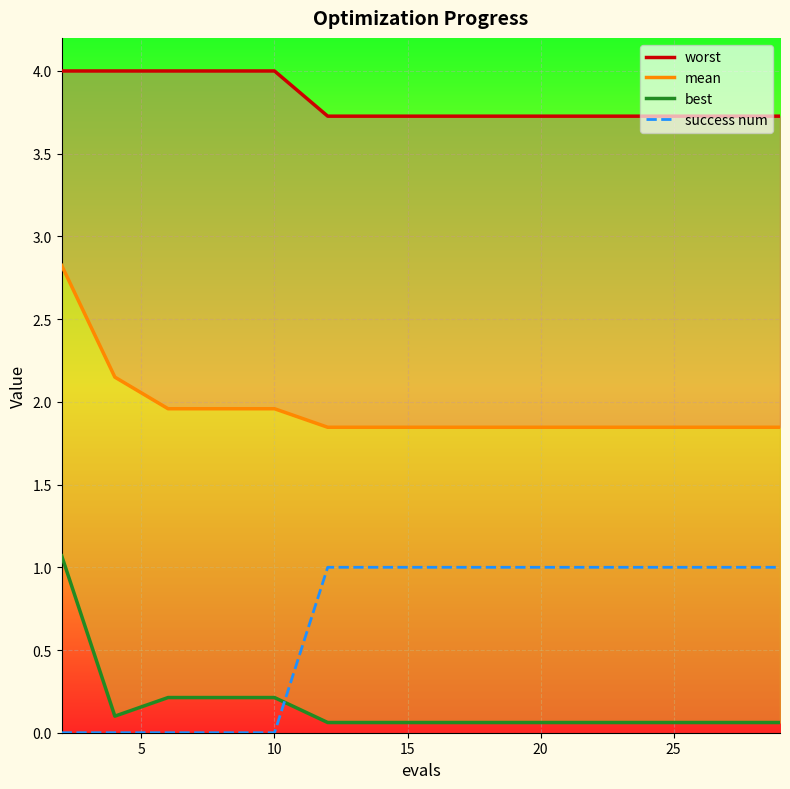

At how many categories does at least one series exceed 1?

15